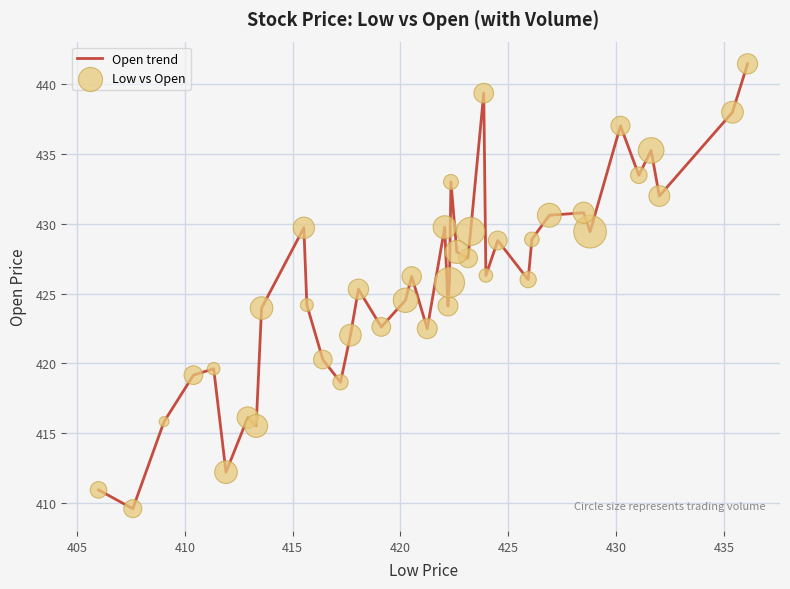

What is the greatest value displayed?

441.5